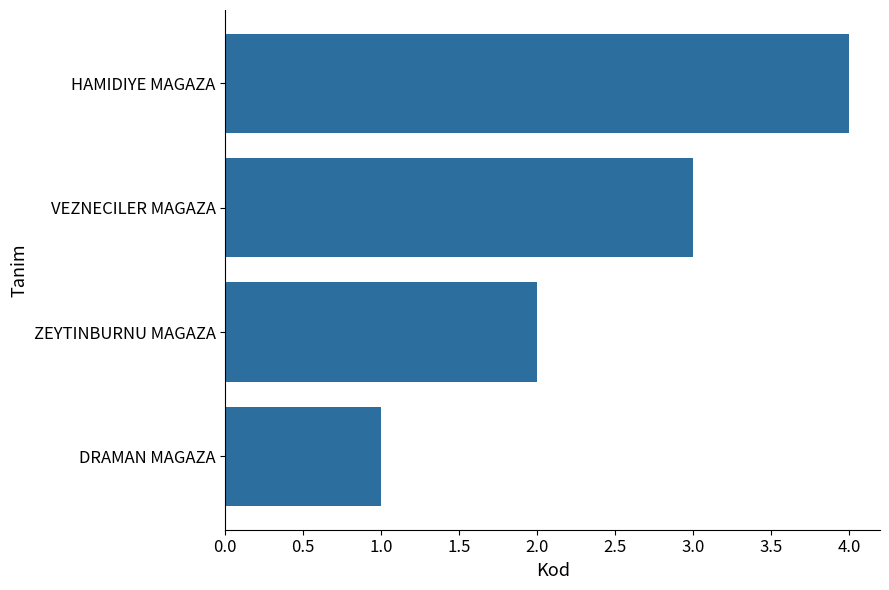

What value does the data have at VEZNECILER MAGAZA?

3